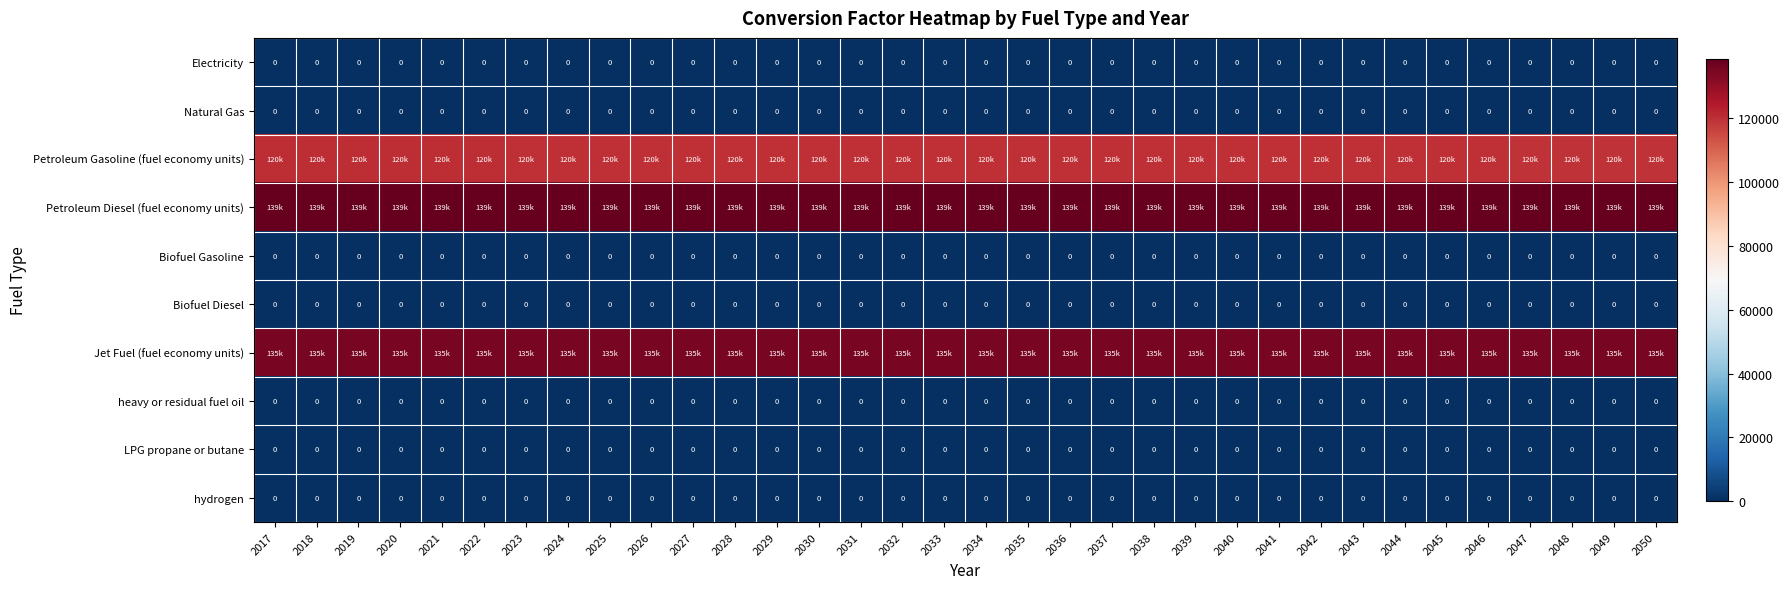

What is the maximum value shown in the chart?

138690.5